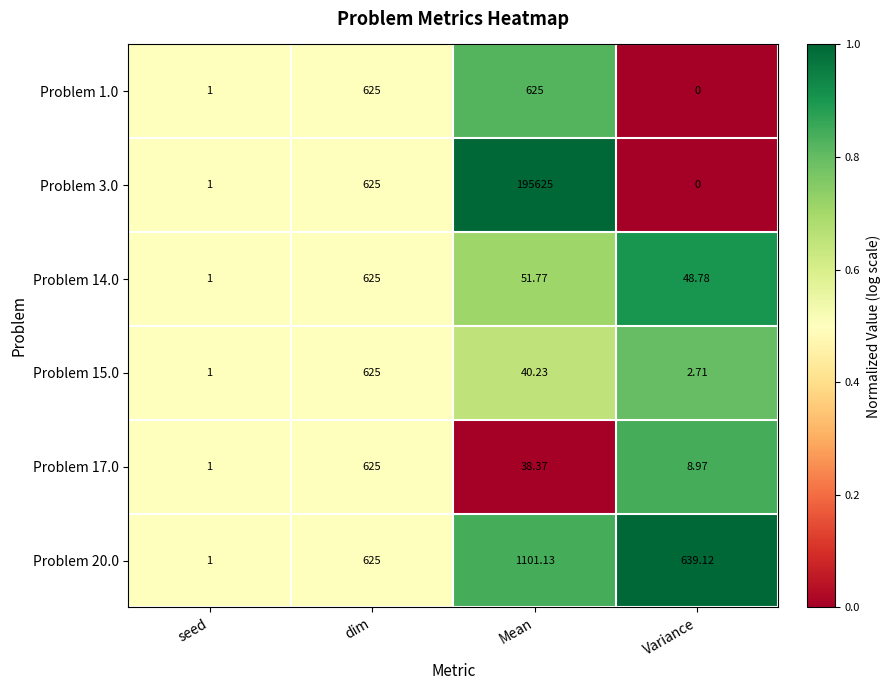

Where does the Problem 15.0 series first go above 40?

dim